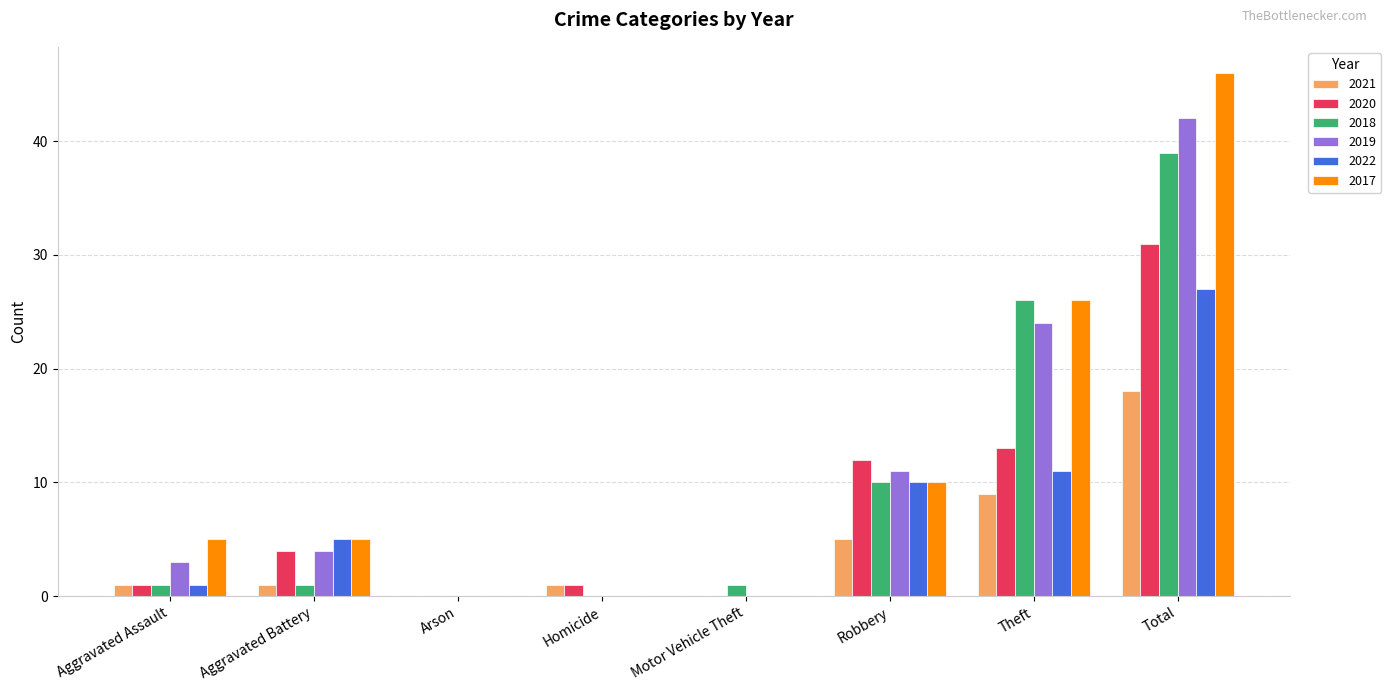

What is the sum of all 2019 values?

84